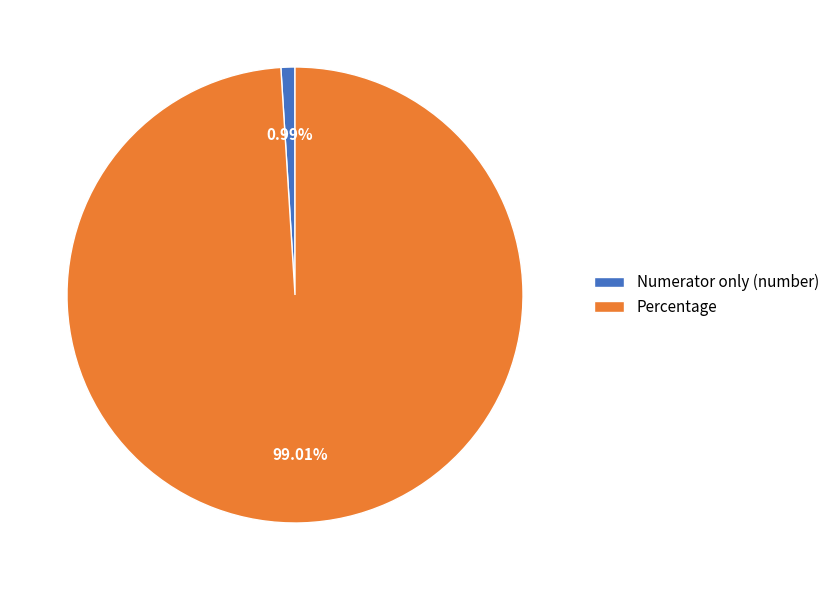

What portion of the pie excludes Percentage?

1.0%